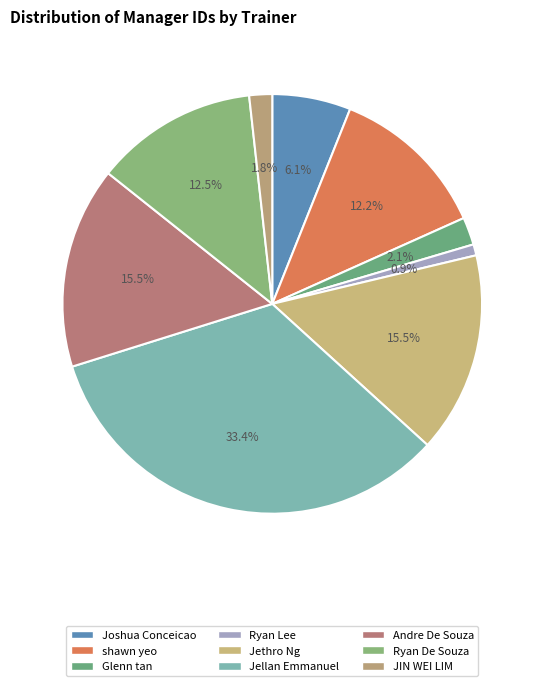

What is the largest slice in the pie chart?

Jellan Emmanuel